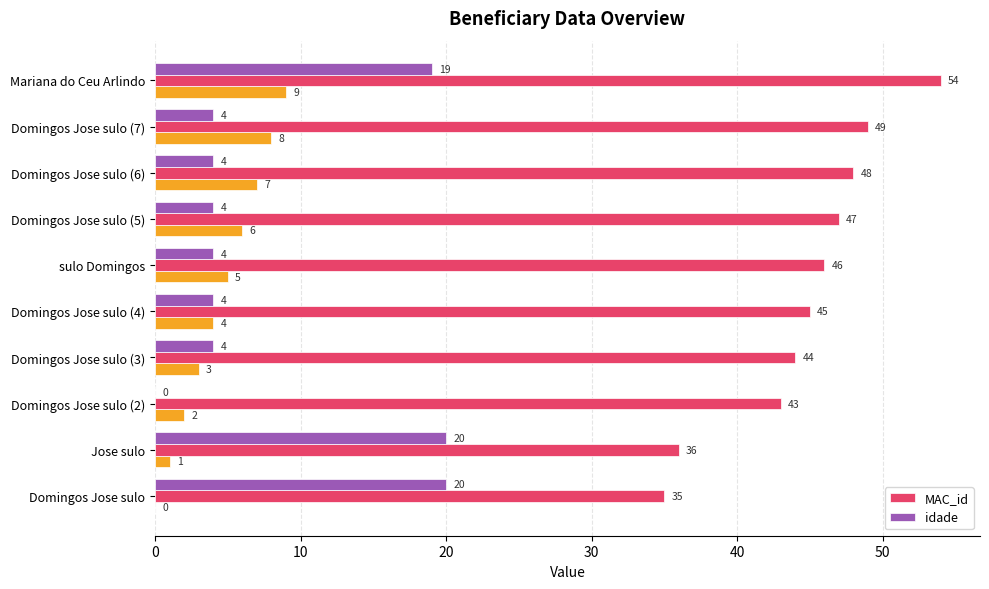

Is it true that MAC_id equals 45 at Domingos Jose sulo (4)?

True